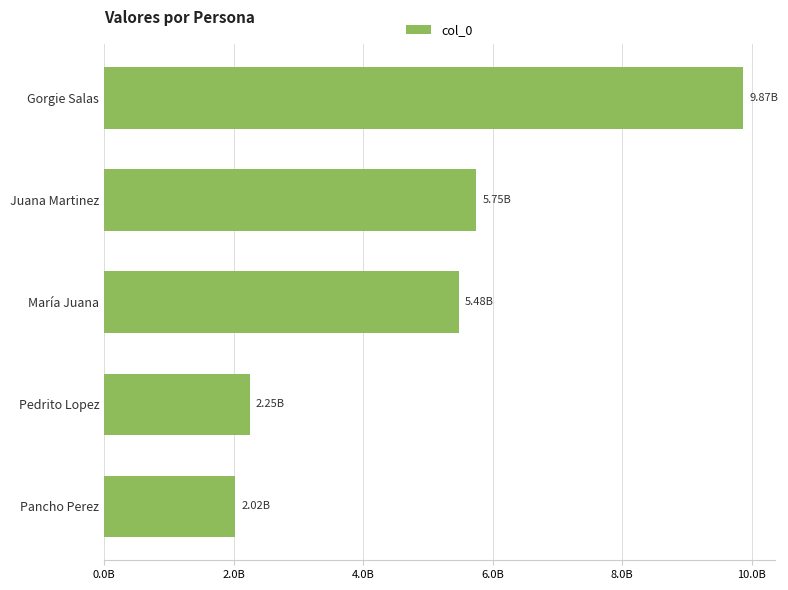

Are the bars horizontal?

Yes